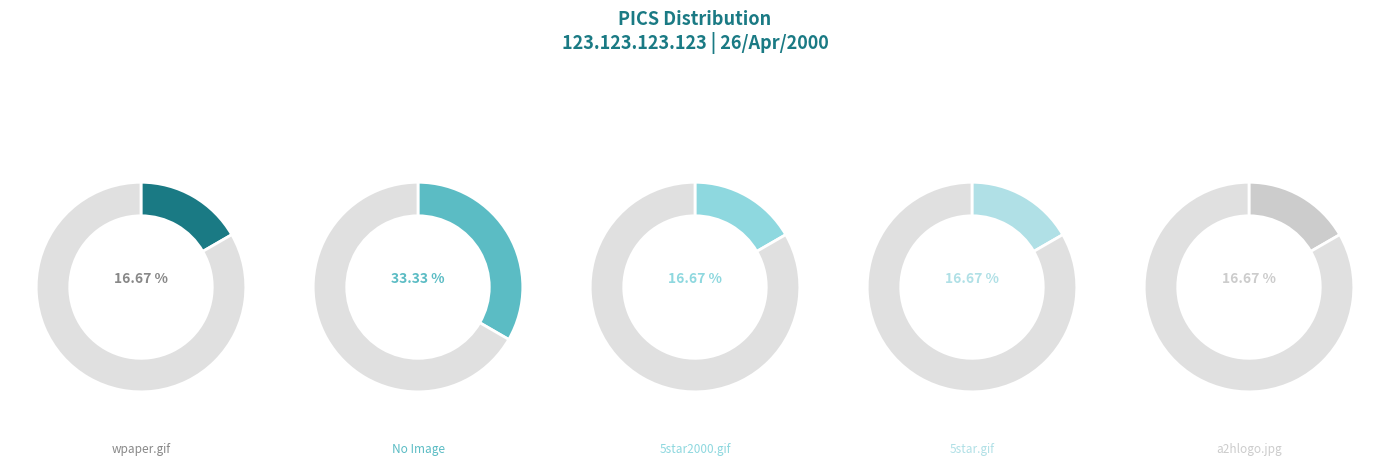

To the nearest percent, what portion does a2hlogo.jpg represent?

17%